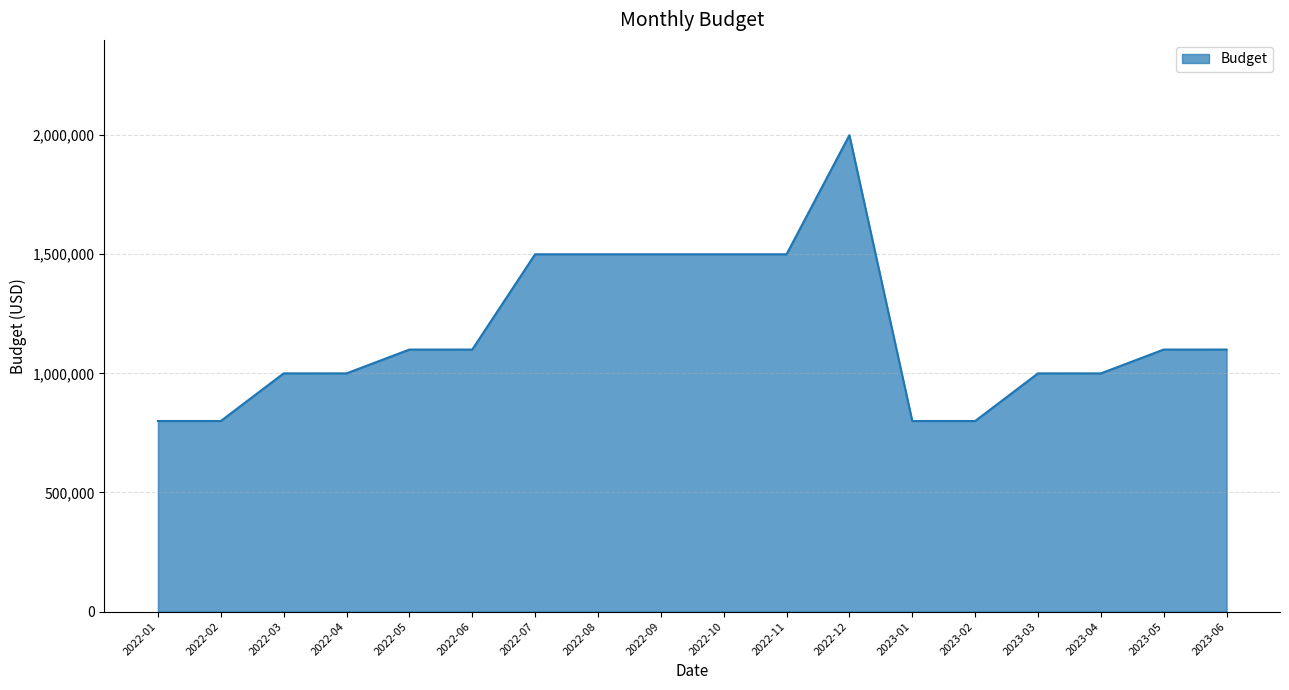

Between 2022-03 and 2022-09, which is larger?

2022-09